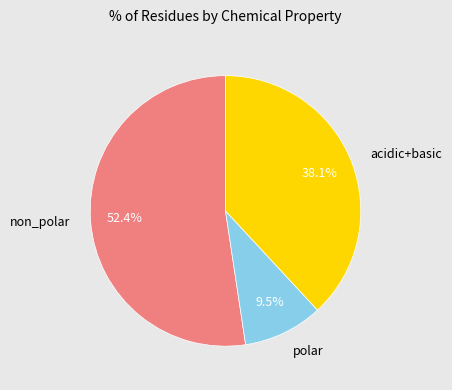

Is there any slice that represents more than half of the pie?

Yes